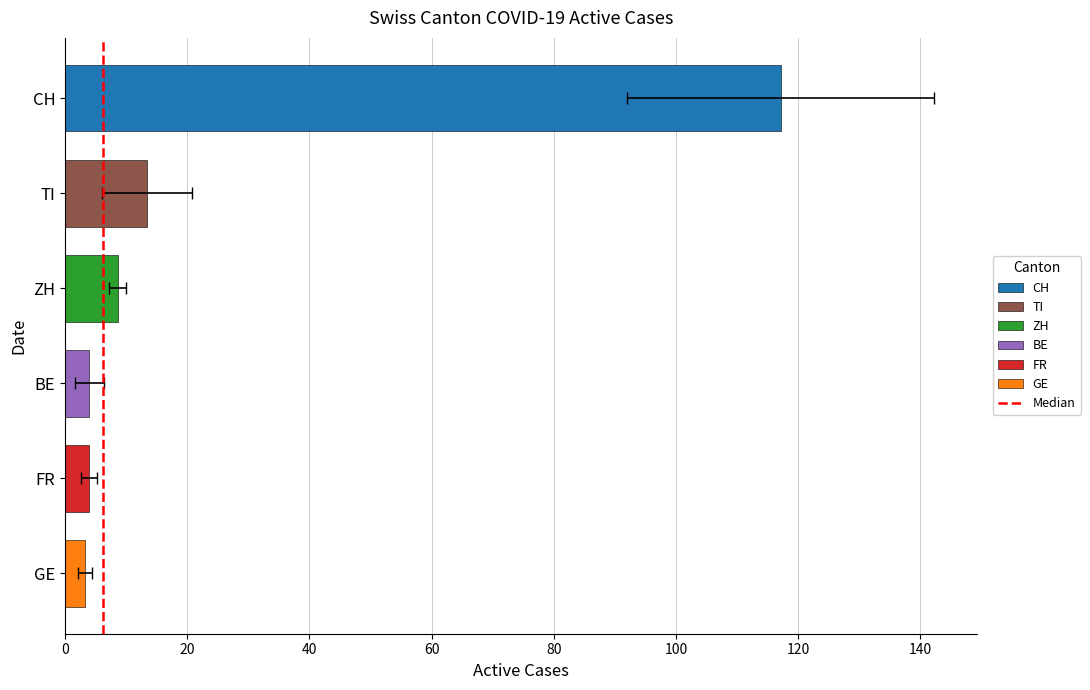

Which has a higher value, 0 or 20?

20